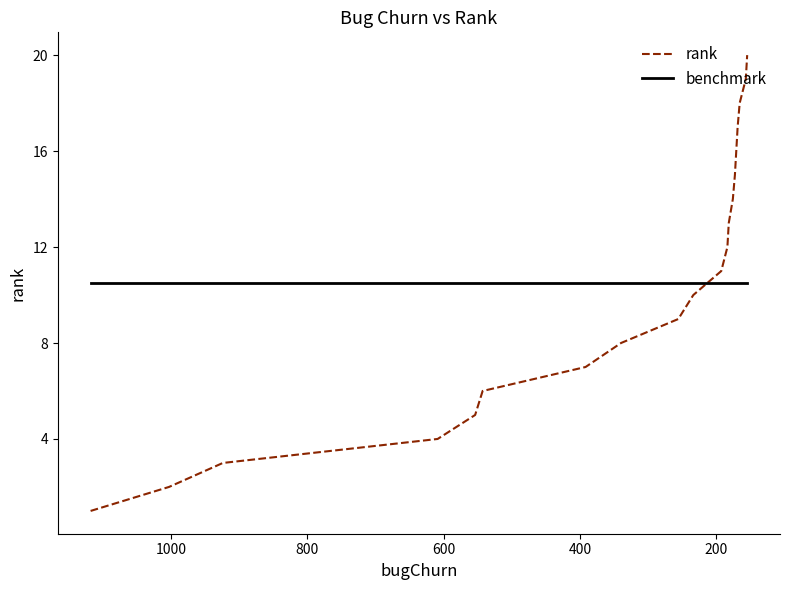

The value of benchmark at 0 is 6.1. True or false?

False